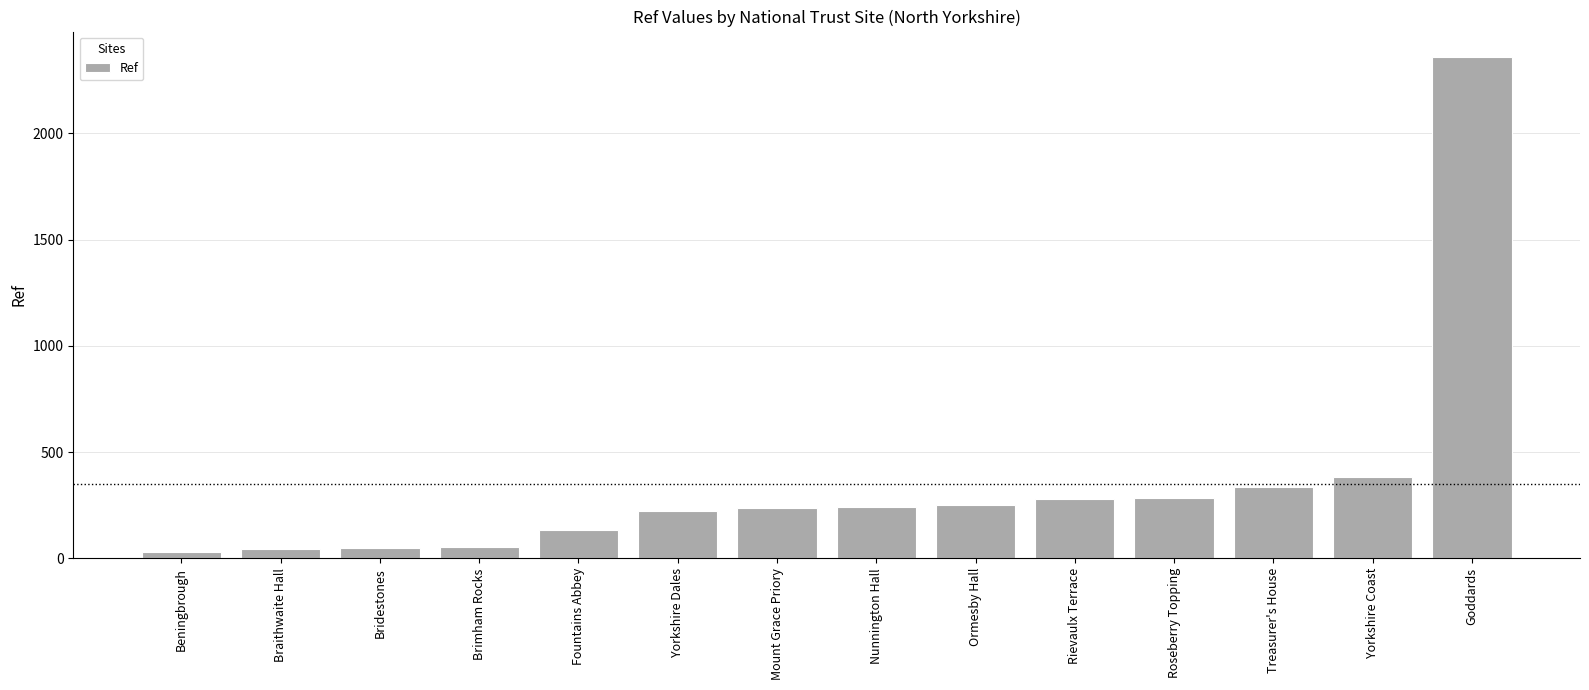

The chart shows a value of 250 at Ormesby Hall. True or false?

True